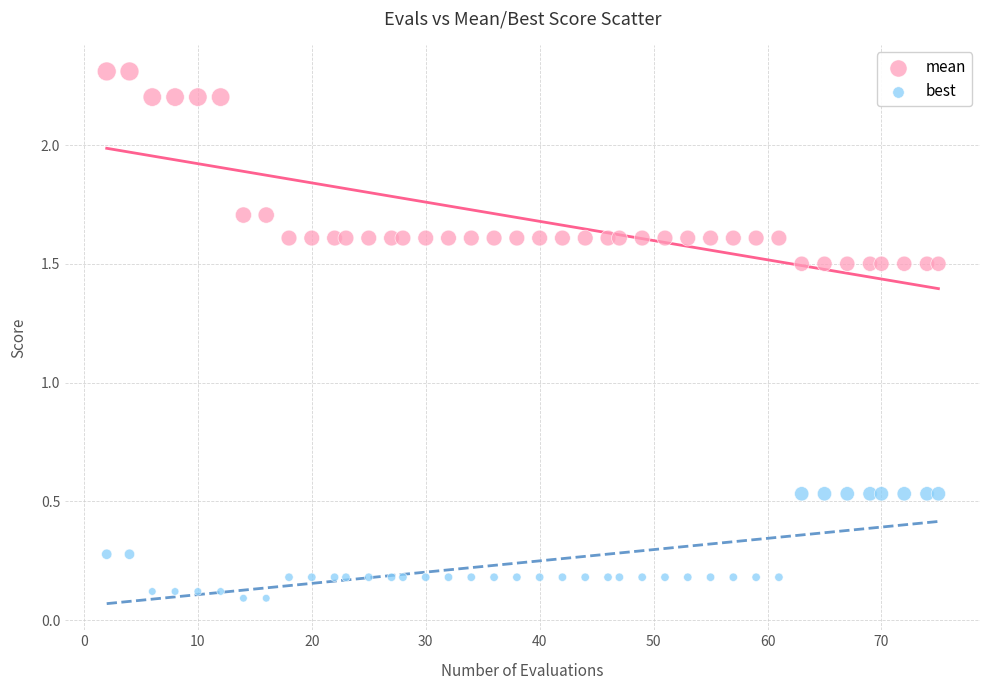

Which series reaches the maximum Y coordinate?

mean